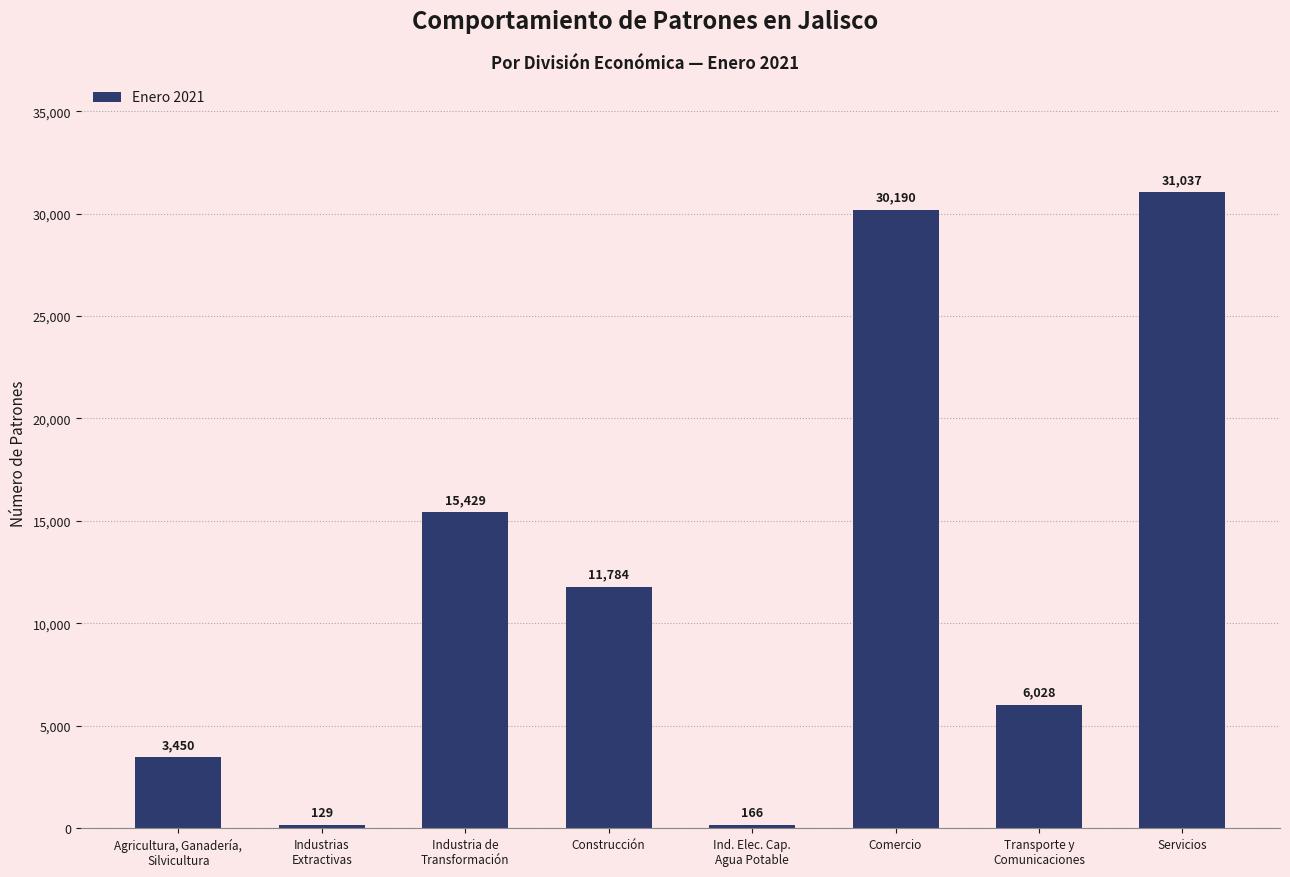

What is the change in value from Comercio to Servicios?

+847